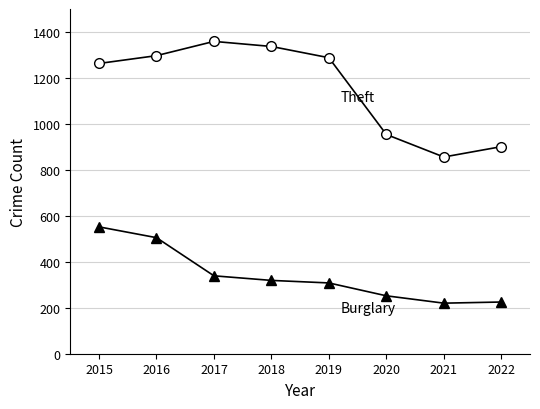

What is the greatest value displayed?

1359